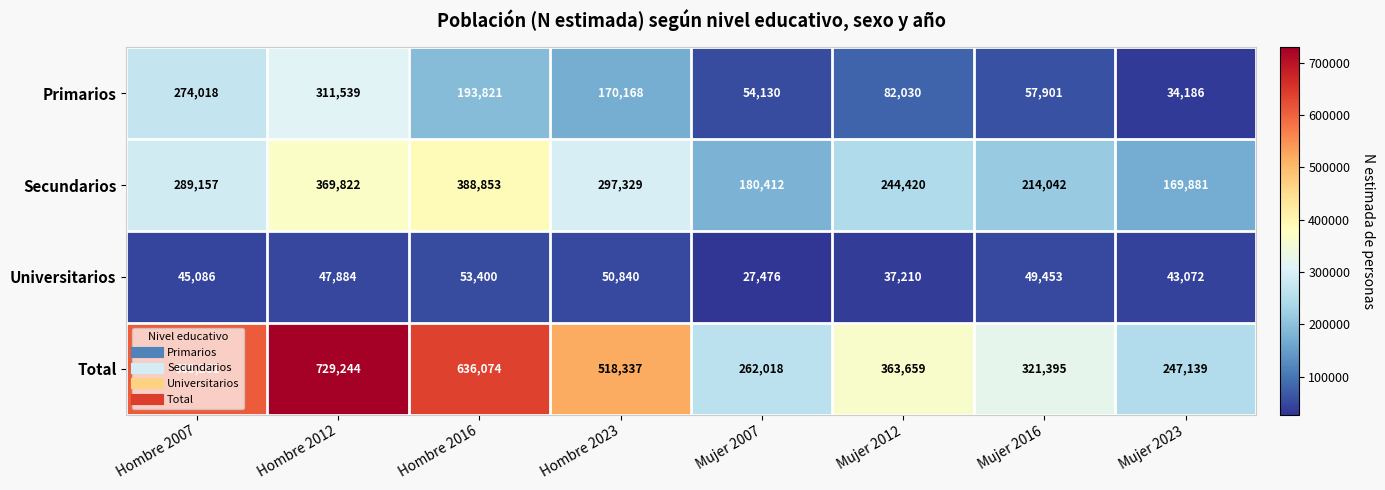

At which category is the sum across all series the highest?

Hombre 2012